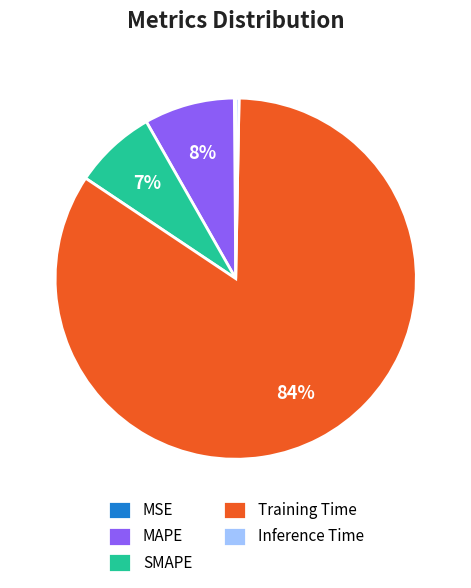

What is the largest slice in the pie chart?

Training Time